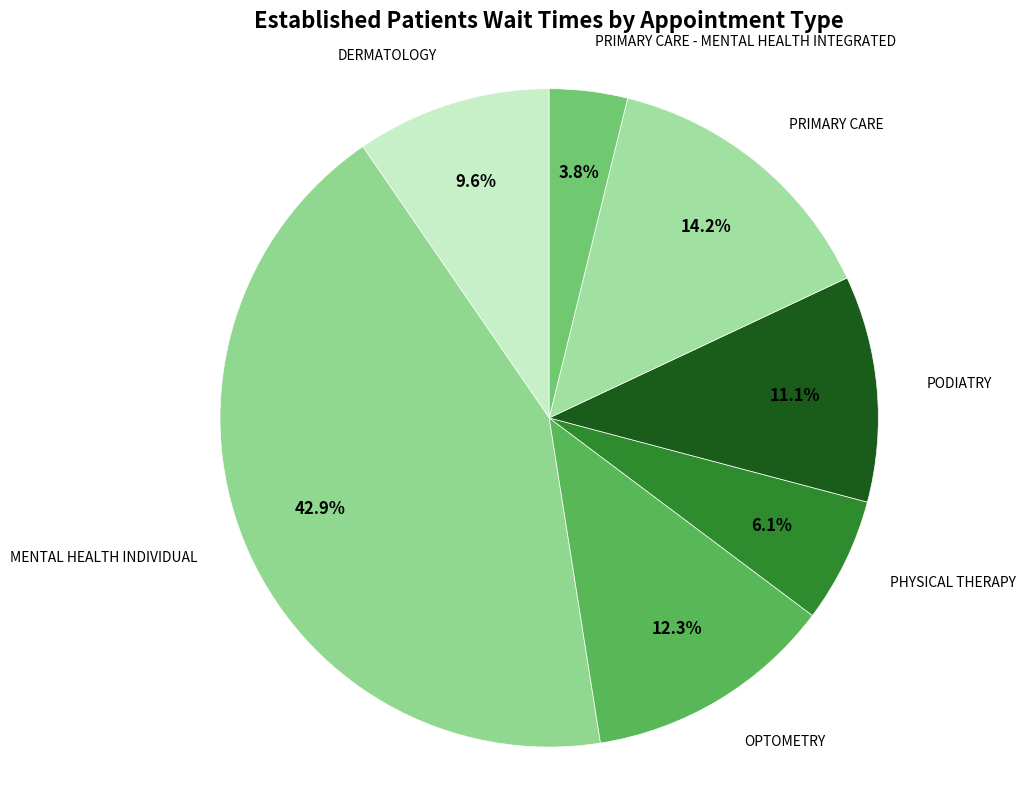

How many slices are in this pie chart?

7